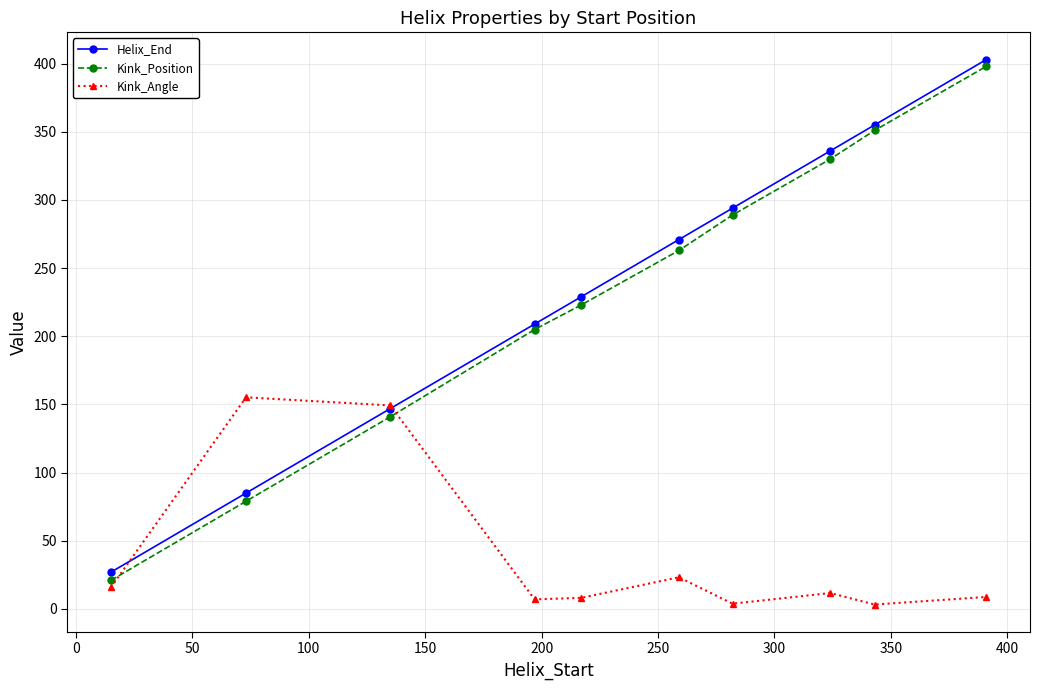

In Kink_Angle, how many points are higher than both neighbors (excluding endpoints)?

3